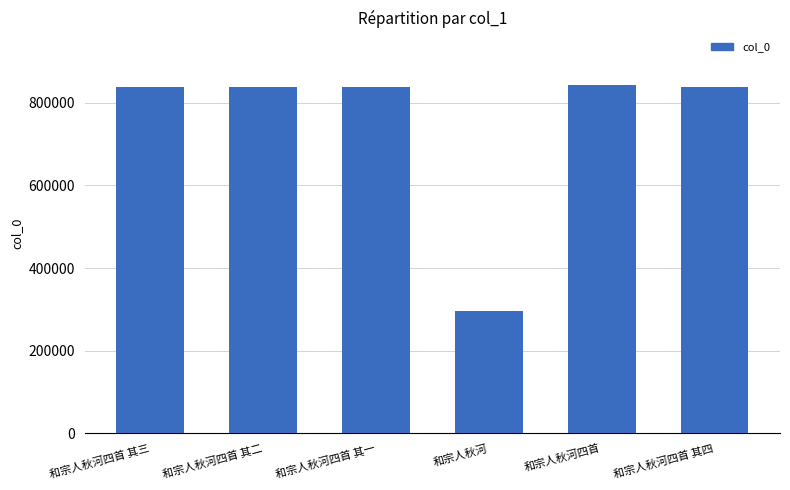

How many bars are there in total?

6